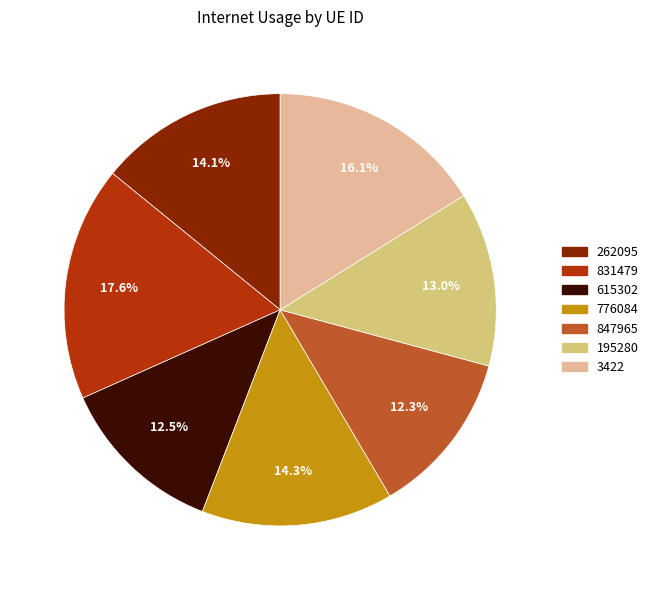

How many segments does this pie chart have?

7